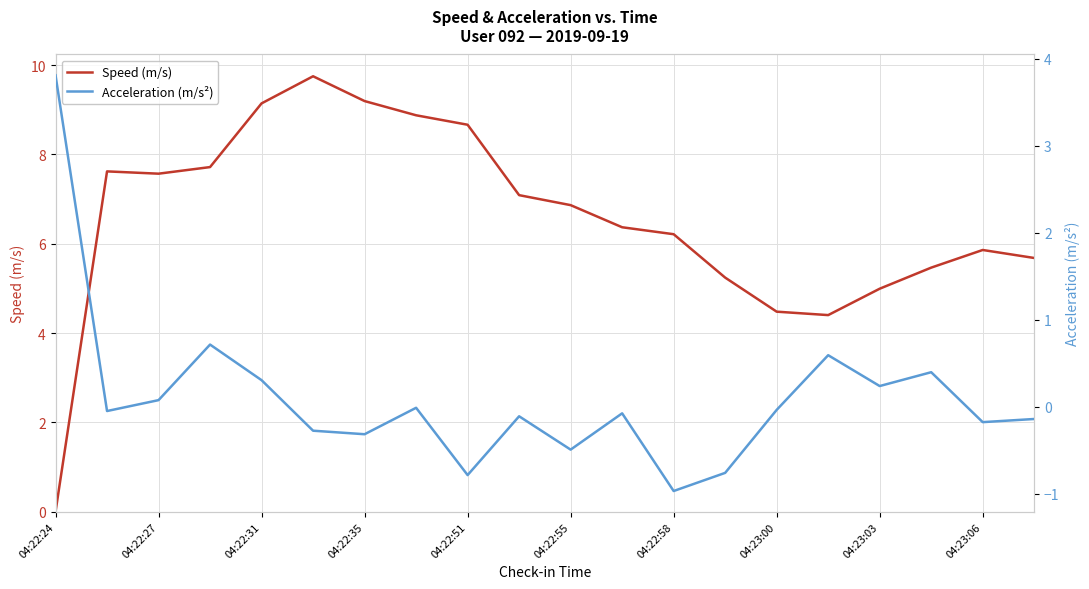

Does the chart display data point markers on the line(s)?

No